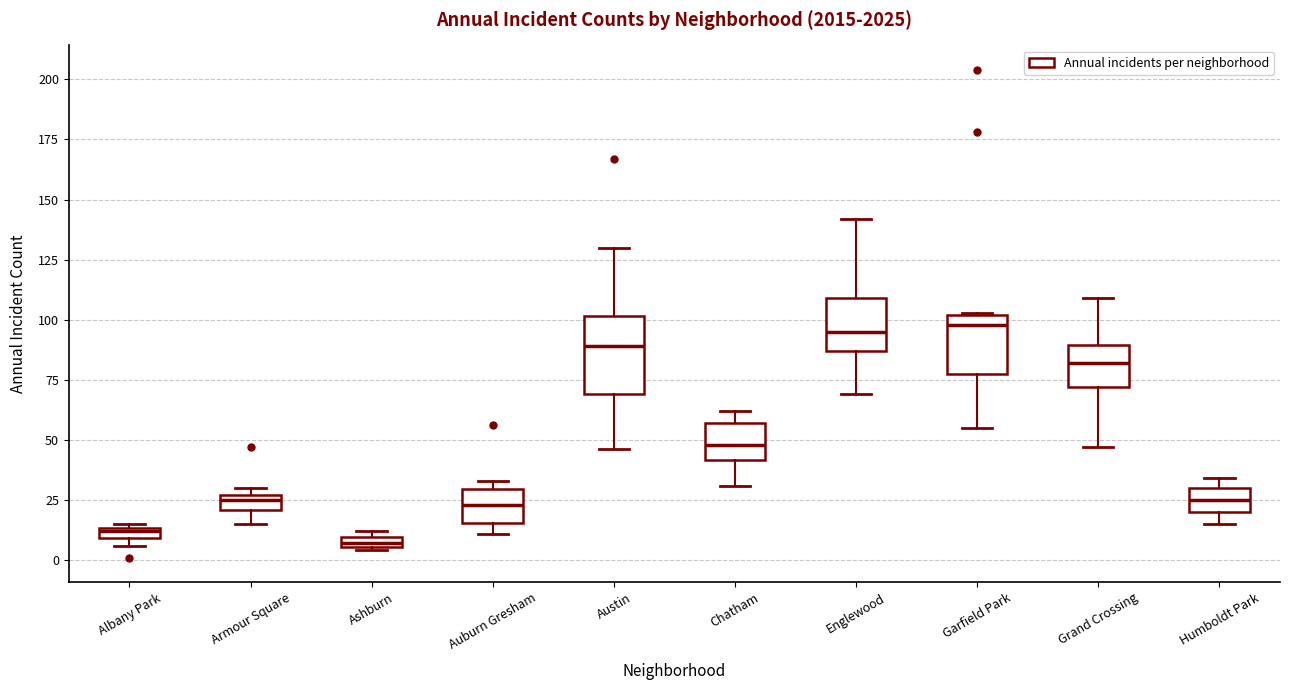

Comparing the boxes themselves (not the whiskers), which one is the tallest?

Austin